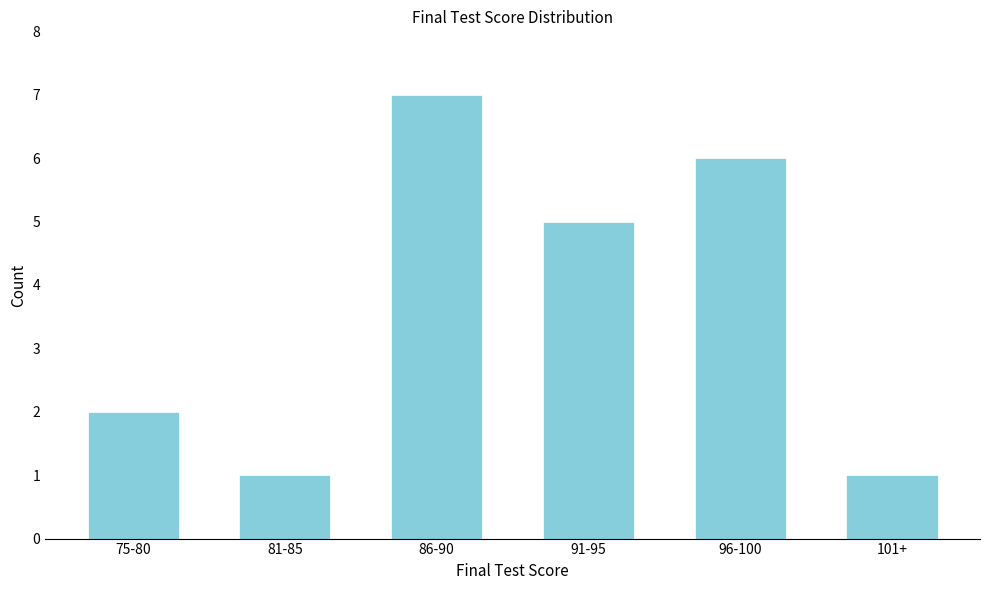

Reading left to right, what are all the values shown in this chart?

75-80=2	81-85=1	86-90=7	91-95=5	96-100=6	101+=1